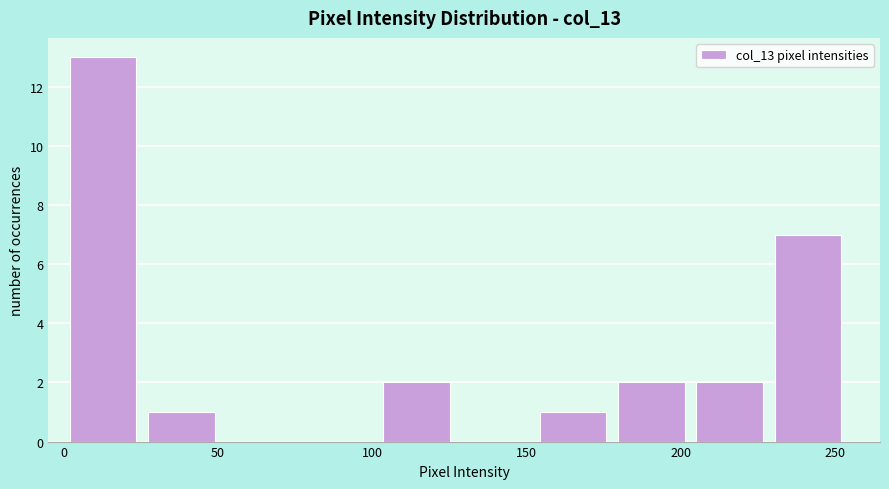

Reading left to right, transcribe this chart: for each bar, give the range it covers on the x-axis and its height. Neither the bar edges nor the heights are printed on the chart, so give them approximately, as read against the axes.

0 to 25: 13
25 to 50: 1
50 to 75: 0
75 to 100: 0
100 to 125: 2
125 to 150: 0
150 to 180: 1
180 to 205: 2
205 to 230: 2
230 to 255: 7